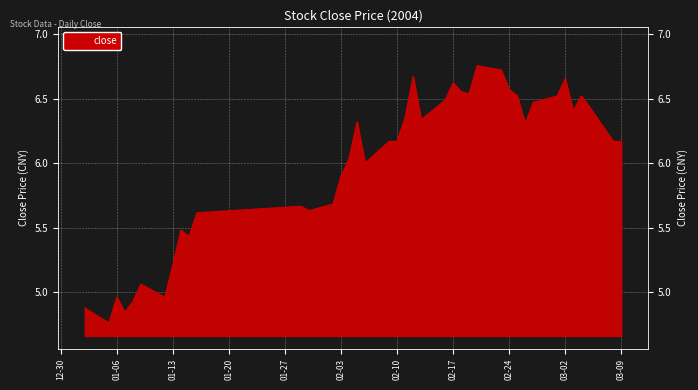

What is the difference between the maximum and minimum values?

2.0